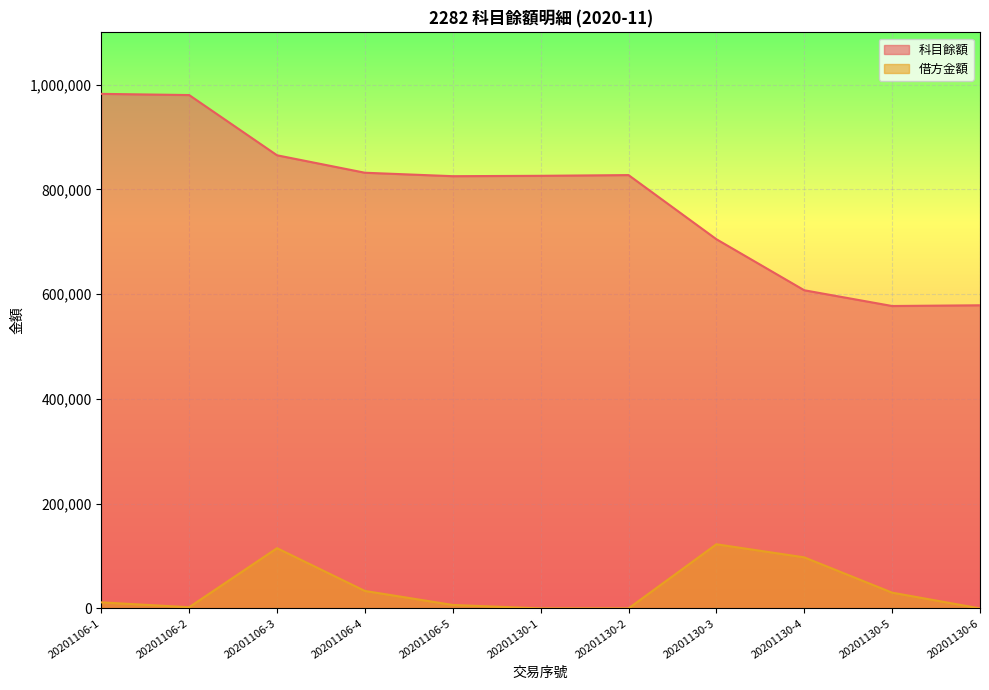

Is it true that 借方金額 equals 15325 at 20201106-1?

False